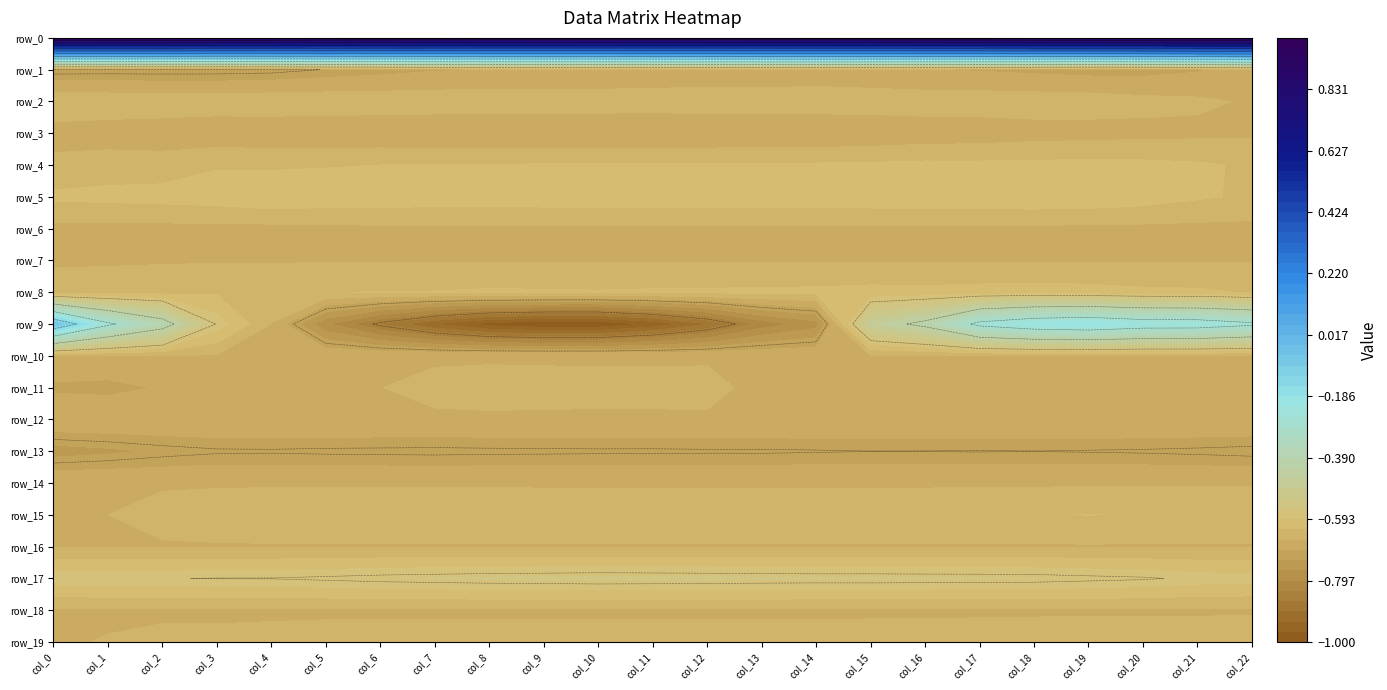

Reading left to right, extract all data points from this chart.

row_0: 0=1.0	1=1.0	2=1.0	3=1.0	4=1.0	5=1.0	6=1.0	7=1.0	8=1.0	9=1.0	10=0.9	11=0.9	12=0.9	13=1.0	14=1.0	15=1.0	16=1.0	17=1.0	18=1.0	19=1.0	20=1.0	21=1.0	22=1.0
row_1: 0=-0.7	1=-0.7	2=-0.7	3=-0.7	4=-0.7	5=-0.7	6=-0.7	7=-0.7	8=-0.7	9=-0.7	10=-0.7	11=-0.7	12=-0.7	13=-0.7	14=-0.7	15=-0.7	16=-0.7	17=-0.7	18=-0.7	19=-0.7	20=-0.7	21=-0.7	22=-0.7
row_2: 0=-0.6	1=-0.6	2=-0.6	3=-0.6	4=-0.6	5=-0.6	6=-0.6	7=-0.6	8=-0.6	9=-0.6	10=-0.6	11=-0.6	12=-0.6	13=-0.6	14=-0.6	15=-0.6	16=-0.6	17=-0.6	18=-0.6	19=-0.6	20=-0.7	21=-0.7	22=-0.7
row_3: 0=-0.7	1=-0.7	2=-0.7	3=-0.7	4=-0.7	5=-0.7	6=-0.7	7=-0.7	8=-0.7	9=-0.7	10=-0.7	11=-0.7	12=-0.7	13=-0.7	14=-0.7	15=-0.7	16=-0.7	17=-0.7	18=-0.7	19=-0.7	20=-0.7	21=-0.7	22=-0.7
row_4: 0=-0.7	1=-0.6	2=-0.6	3=-0.6	4=-0.6	5=-0.6	6=-0.6	7=-0.6	8=-0.6	9=-0.6	10=-0.6	11=-0.6	12=-0.6	13=-0.6	14=-0.6	15=-0.6	16=-0.6	17=-0.6	18=-0.6	19=-0.6	20=-0.6	21=-0.6	22=-0.6
row_5: 0=-0.6	1=-0.6	2=-0.6	3=-0.6	4=-0.6	5=-0.6	6=-0.6	7=-0.6	8=-0.6	9=-0.6	10=-0.6	11=-0.6	12=-0.6	13=-0.6	14=-0.6	15=-0.6	16=-0.6	17=-0.6	18=-0.6	19=-0.6	20=-0.6	21=-0.6	22=-0.6
row_6: 0=-0.7	1=-0.7	2=-0.7	3=-0.7	4=-0.7	5=-0.7	6=-0.7	7=-0.7	8=-0.7	9=-0.7	10=-0.7	11=-0.7	12=-0.7	13=-0.7	14=-0.7	15=-0.7	16=-0.7	17=-0.7	18=-0.7	19=-0.7	20=-0.7	21=-0.7	22=-0.7
row_7: 0=-0.7	1=-0.7	2=-0.7	3=-0.7	4=-0.7	5=-0.7	6=-0.7	7=-0.7	8=-0.7	9=-0.7	10=-0.7	11=-0.7	12=-0.7	13=-0.7	14=-0.7	15=-0.7	16=-0.7	17=-0.7	18=-0.7	19=-0.7	20=-0.7	21=-0.7	22=-0.7
row_8: 0=-0.6	1=-0.6	2=-0.6	3=-0.6	4=-0.6	5=-0.6	6=-0.6	7=-0.6	8=-0.6	9=-0.6	10=-0.6	11=-0.6	12=-0.6	13=-0.6	14=-0.6	15=-0.6	16=-0.6	17=-0.6	18=-0.6	19=-0.6	20=-0.6	21=-0.6	22=-0.6
row_9: 0=-0.1	1=-0.3	2=-0.4	3=-0.6	4=-0.7	5=-0.8	6=-0.9	7=-0.9	8=-1.0	9=-1.0	10=-1.0	11=-1.0	12=-0.9	13=-0.8	14=-0.8	15=-0.5	16=-0.4	17=-0.3	18=-0.2	19=-0.2	20=-0.2	21=-0.2	22=-0.3
row_10: 0=-0.7	1=-0.7	2=-0.7	3=-0.7	4=-0.7	5=-0.7	6=-0.7	7=-0.7	8=-0.7	9=-0.7	10=-0.7	11=-0.7	12=-0.7	13=-0.7	14=-0.7	15=-0.7	16=-0.7	17=-0.7	18=-0.7	19=-0.7	20=-0.7	21=-0.7	22=-0.7
row_11: 0=-0.7	1=-0.7	2=-0.7	3=-0.7	4=-0.7	5=-0.7	6=-0.7	7=-0.7	8=-0.7	9=-0.7	10=-0.7	11=-0.7	12=-0.7	13=-0.7	14=-0.7	15=-0.7	16=-0.7	17=-0.7	18=-0.7	19=-0.7	20=-0.7	21=-0.7	22=-0.7
row_12: 0=-0.7	1=-0.7	2=-0.7	3=-0.7	4=-0.7	5=-0.7	6=-0.7	7=-0.7	8=-0.7	9=-0.7	10=-0.7	11=-0.7	12=-0.7	13=-0.7	14=-0.7	15=-0.7	16=-0.7	17=-0.7	18=-0.7	19=-0.7	20=-0.7	21=-0.7	22=-0.7
row_13: 0=-0.7	1=-0.7	2=-0.7	3=-0.7	4=-0.7	5=-0.7	6=-0.7	7=-0.7	8=-0.7	9=-0.7	10=-0.7	11=-0.7	12=-0.7	13=-0.7	14=-0.7	15=-0.7	16=-0.7	17=-0.7	18=-0.7	19=-0.7	20=-0.7	21=-0.7	22=-0.7
row_14: 0=-0.7	1=-0.7	2=-0.7	3=-0.7	4=-0.7	5=-0.7	6=-0.7	7=-0.7	8=-0.7	9=-0.7	10=-0.7	11=-0.7	12=-0.7	13=-0.7	14=-0.7	15=-0.7	16=-0.7	17=-0.7	18=-0.7	19=-0.7	20=-0.7	21=-0.7	22=-0.7
row_15: 0=-0.7	1=-0.7	2=-0.6	3=-0.6	4=-0.6	5=-0.6	6=-0.6	7=-0.6	8=-0.6	9=-0.6	10=-0.6	11=-0.6	12=-0.6	13=-0.6	14=-0.6	15=-0.6	16=-0.6	17=-0.6	18=-0.6	19=-0.6	20=-0.6	21=-0.6	22=-0.6
row_16: 0=-0.7	1=-0.7	2=-0.7	3=-0.7	4=-0.7	5=-0.7	6=-0.7	7=-0.7	8=-0.7	9=-0.7	10=-0.7	11=-0.7	12=-0.7	13=-0.7	14=-0.7	15=-0.7	16=-0.7	17=-0.7	18=-0.7	19=-0.7	20=-0.7	21=-0.7	22=-0.7
row_17: 0=-0.6	1=-0.6	2=-0.6	3=-0.6	4=-0.6	5=-0.6	6=-0.6	7=-0.6	8=-0.6	9=-0.6	10=-0.6	11=-0.6	12=-0.6	13=-0.6	14=-0.6	15=-0.6	16=-0.6	17=-0.6	18=-0.6	19=-0.6	20=-0.6	21=-0.6	22=-0.6
row_18: 0=-0.7	1=-0.7	2=-0.7	3=-0.7	4=-0.7	5=-0.7	6=-0.7	7=-0.7	8=-0.7	9=-0.7	10=-0.7	11=-0.7	12=-0.7	13=-0.7	14=-0.7	15=-0.7	16=-0.7	17=-0.7	18=-0.7	19=-0.7	20=-0.7	21=-0.7	22=-0.7
row_19: 0=-0.7	1=-0.7	2=-0.7	3=-0.7	4=-0.7	5=-0.7	6=-0.7	7=-0.6	8=-0.6	9=-0.6	10=-0.6	11=-0.6	12=-0.6	13=-0.6	14=-0.6	15=-0.6	16=-0.6	17=-0.6	18=-0.6	19=-0.6	20=-0.6	21=-0.6	22=-0.6